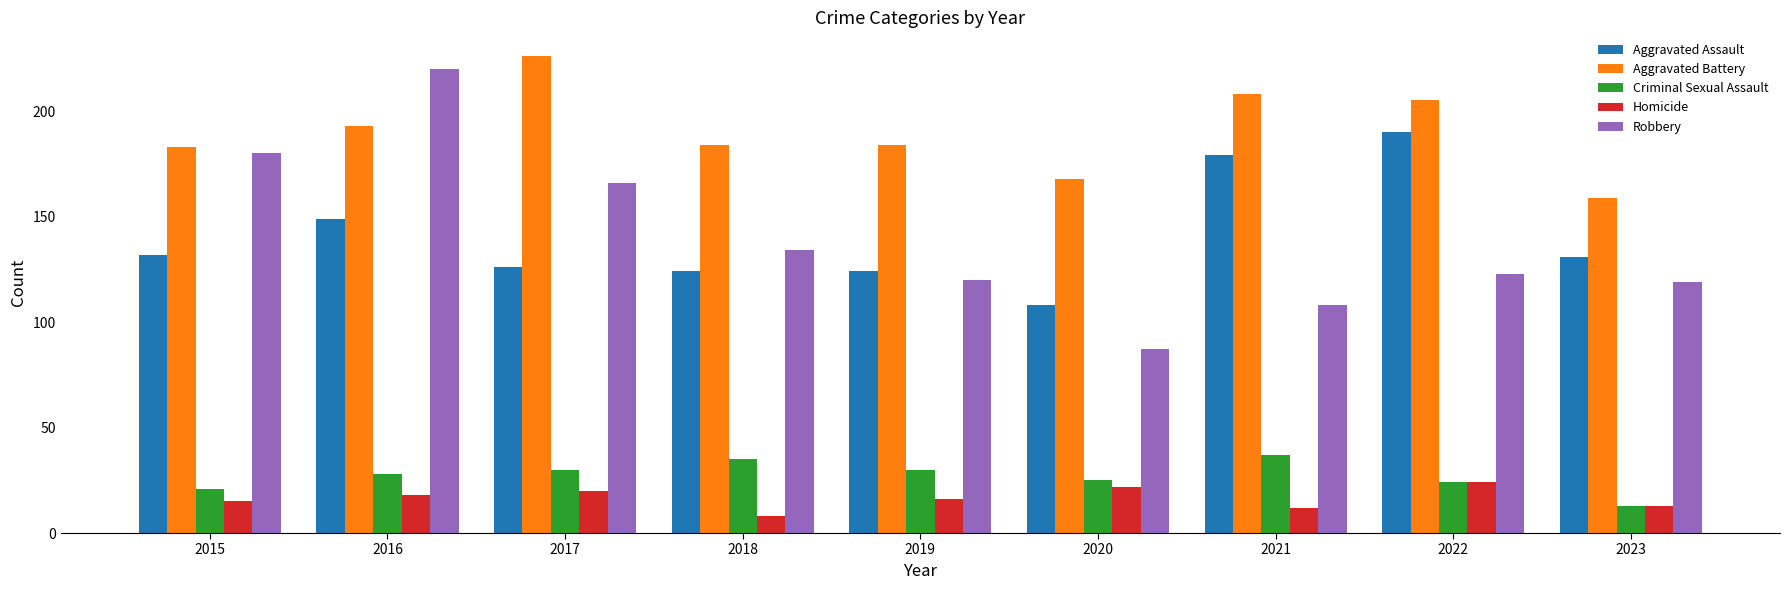

Between 2017 and 2021, which series saw the biggest shift?

Robbery